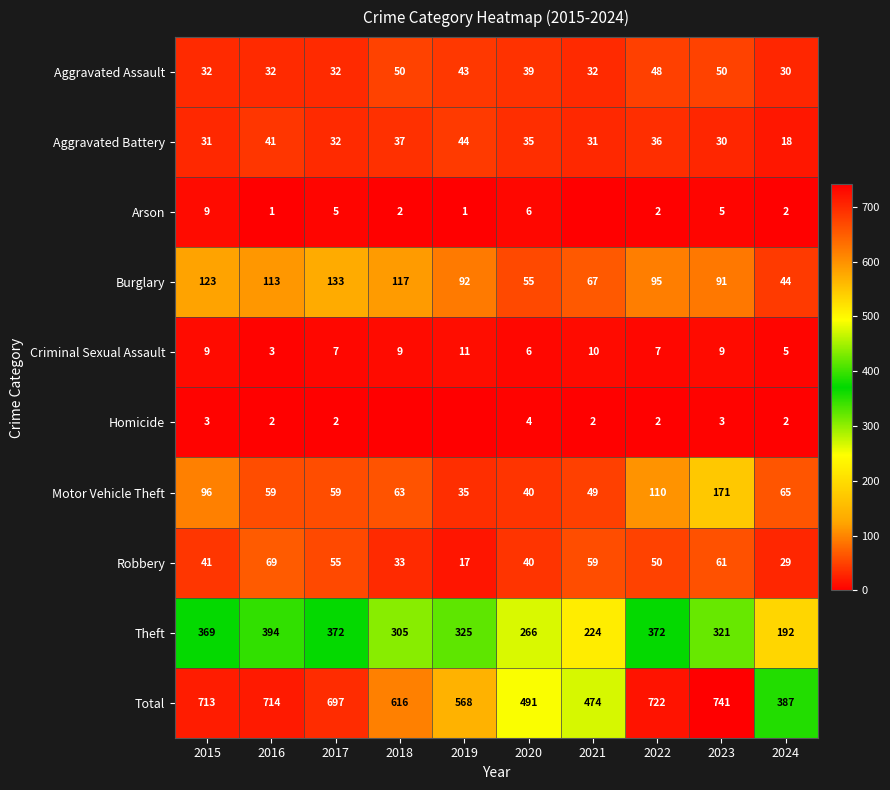

What is the total value across all series at 2019?

1136